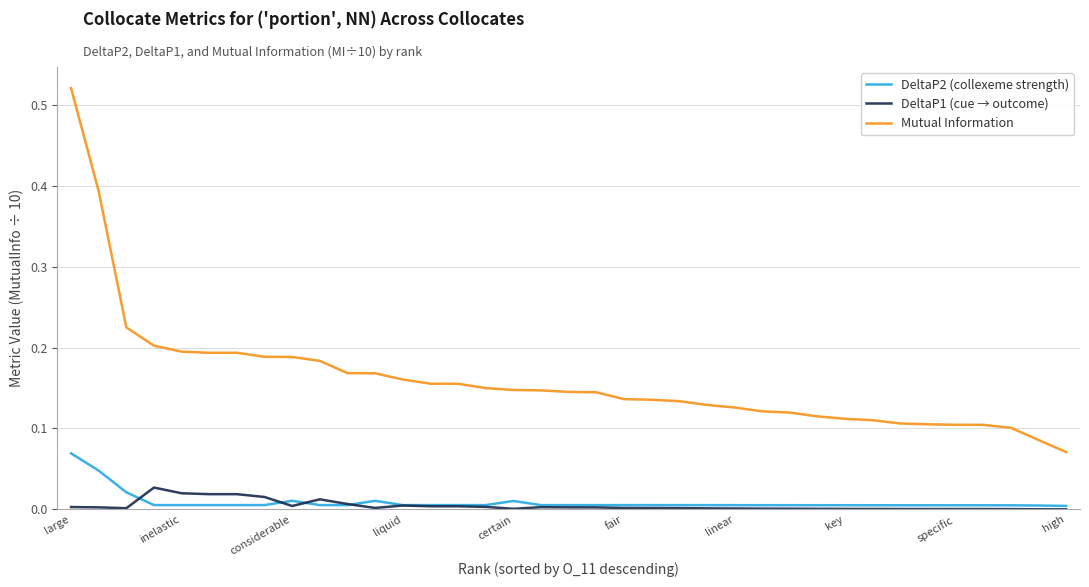

Which series has the largest range (max minus min)?

Mutual Information